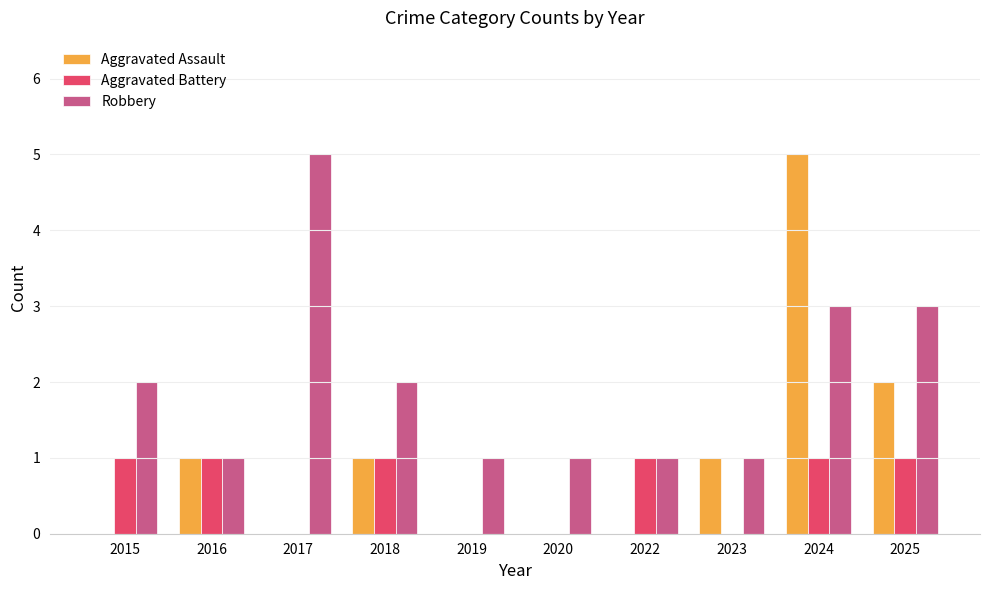

What is the maximum value for Robbery?

5